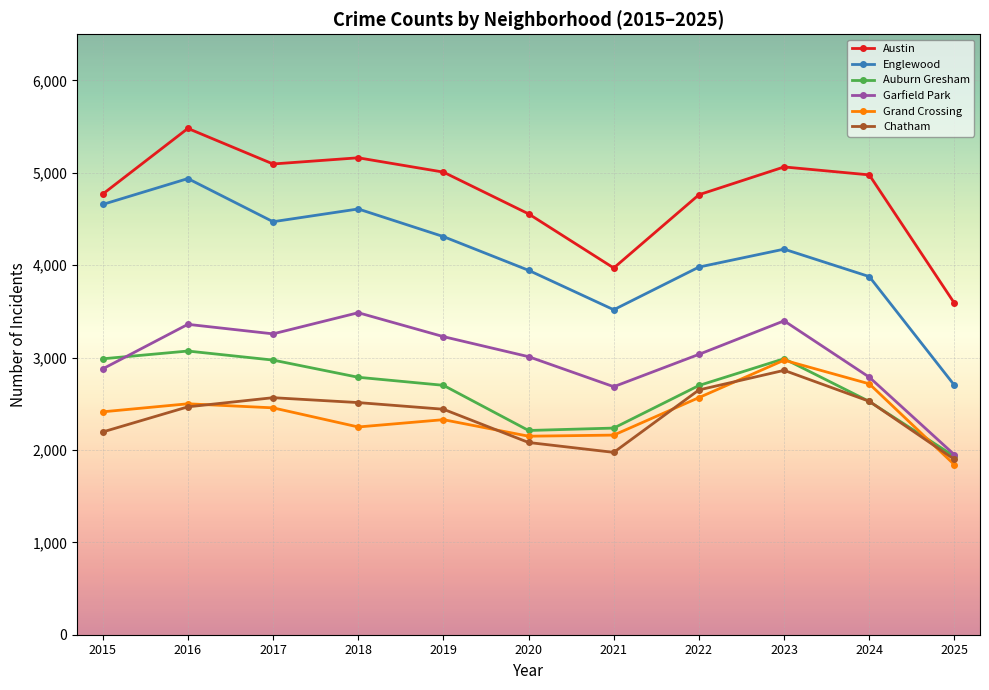

Which series changed the most between 2019 and 2023?

Grand Crossing